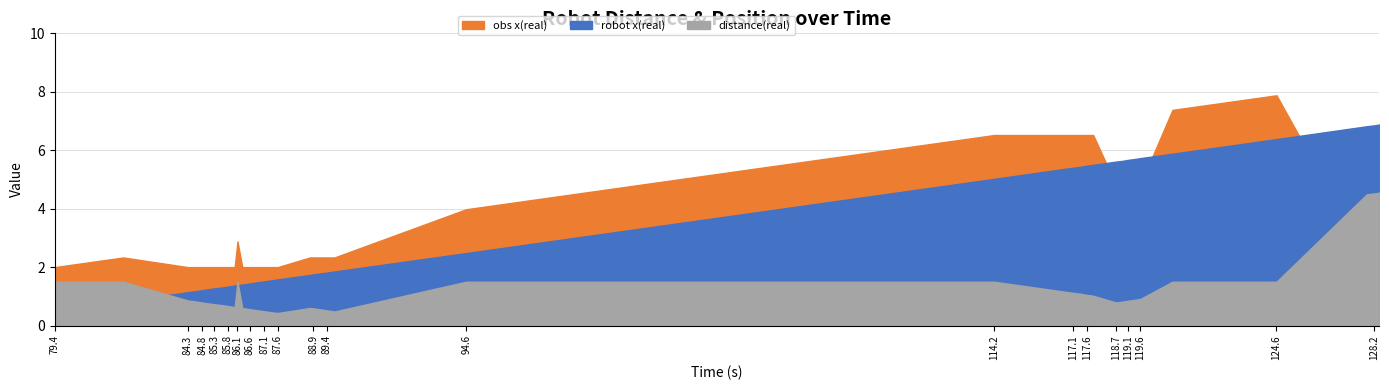

What is the spread (max minus min) of values at 116.832?

5.4